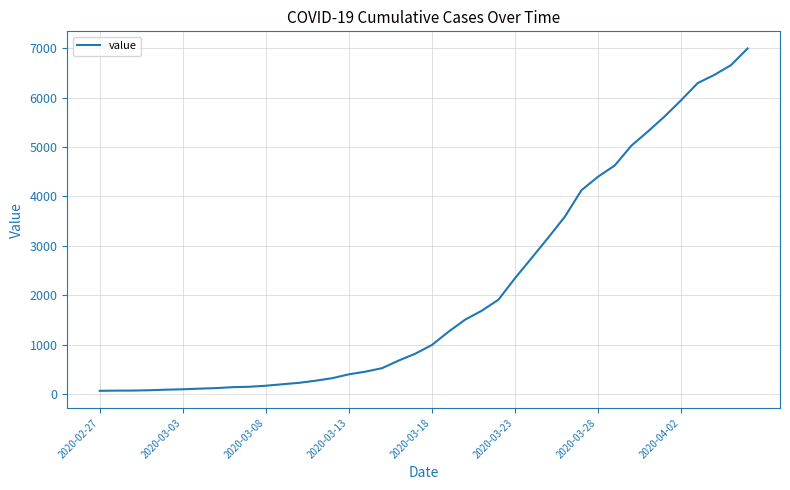

What is the greatest value displayed?

6995